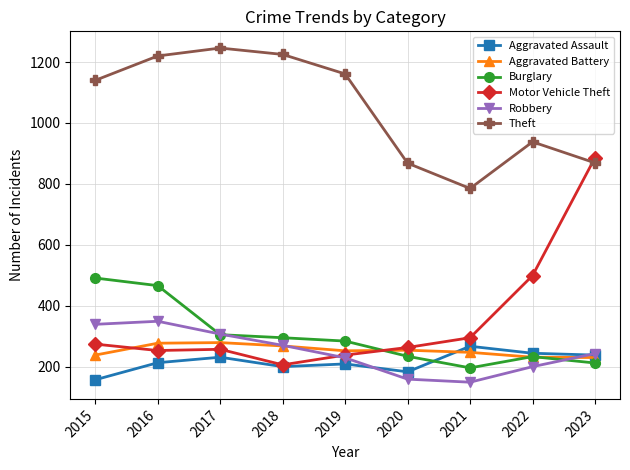

Which series has the largest total across all categories?

Theft